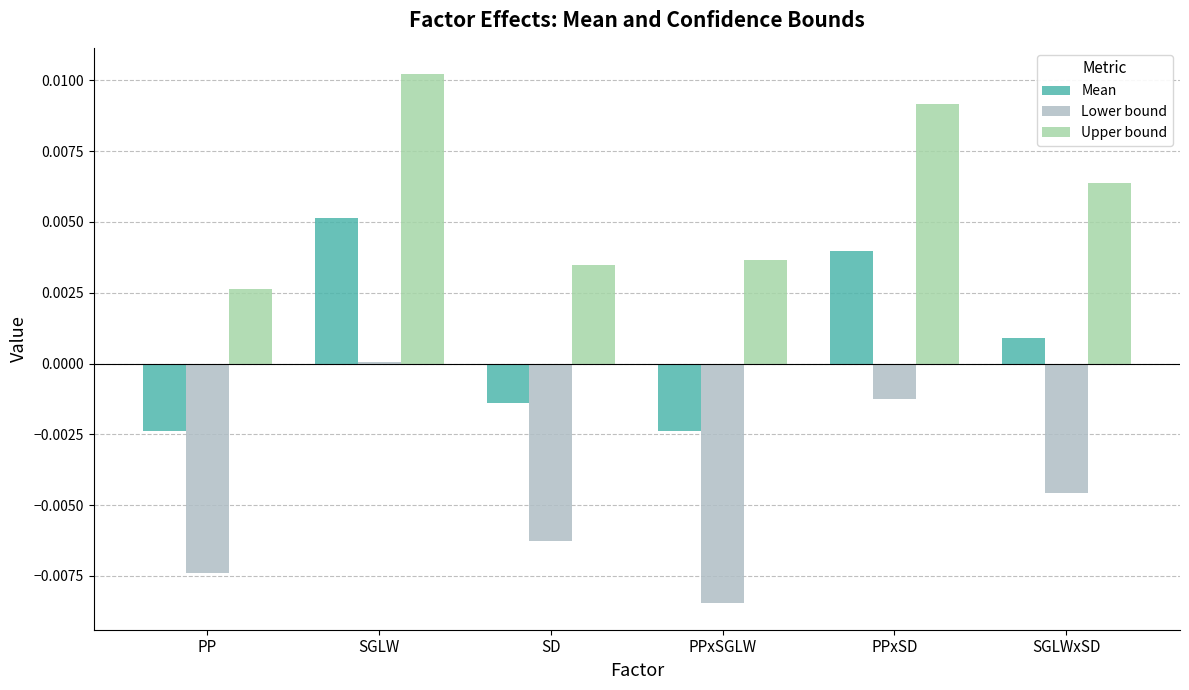

What position from the right is SGLW?

5